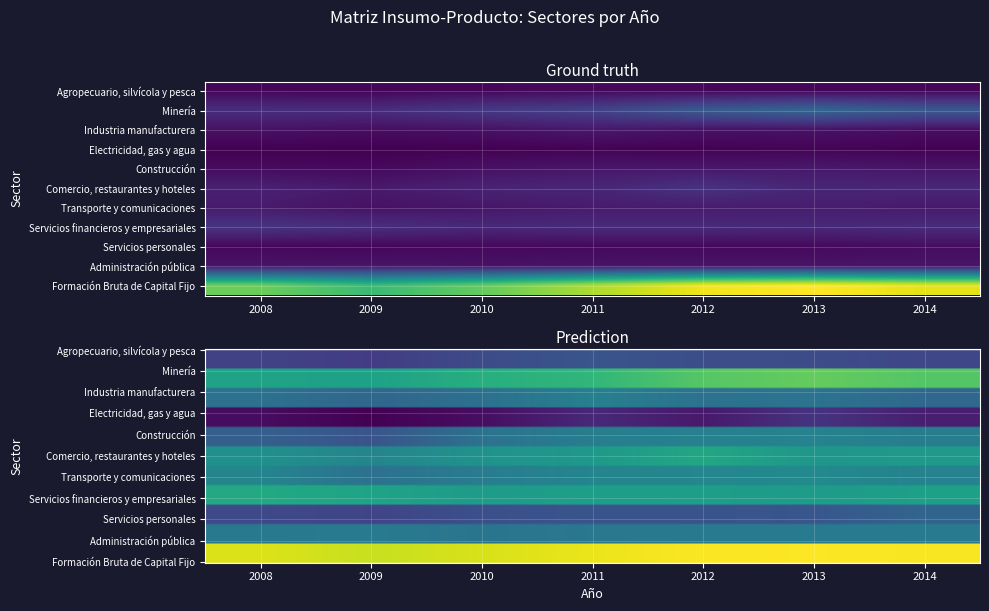

What is the difference between the Agropecuario, silvícola y pesca values at 2014 and 2012?

79883